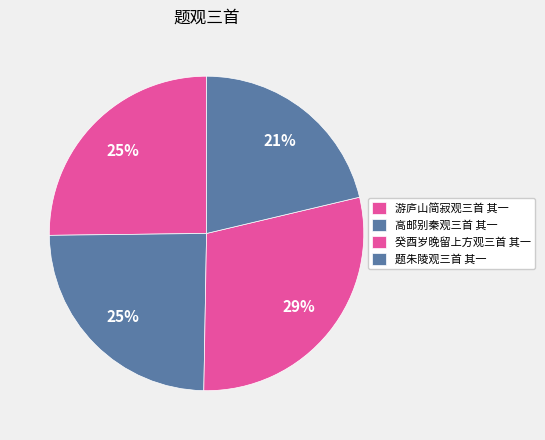

Is it true that 题朱陵观三首 其一 is 21% of the pie?

True